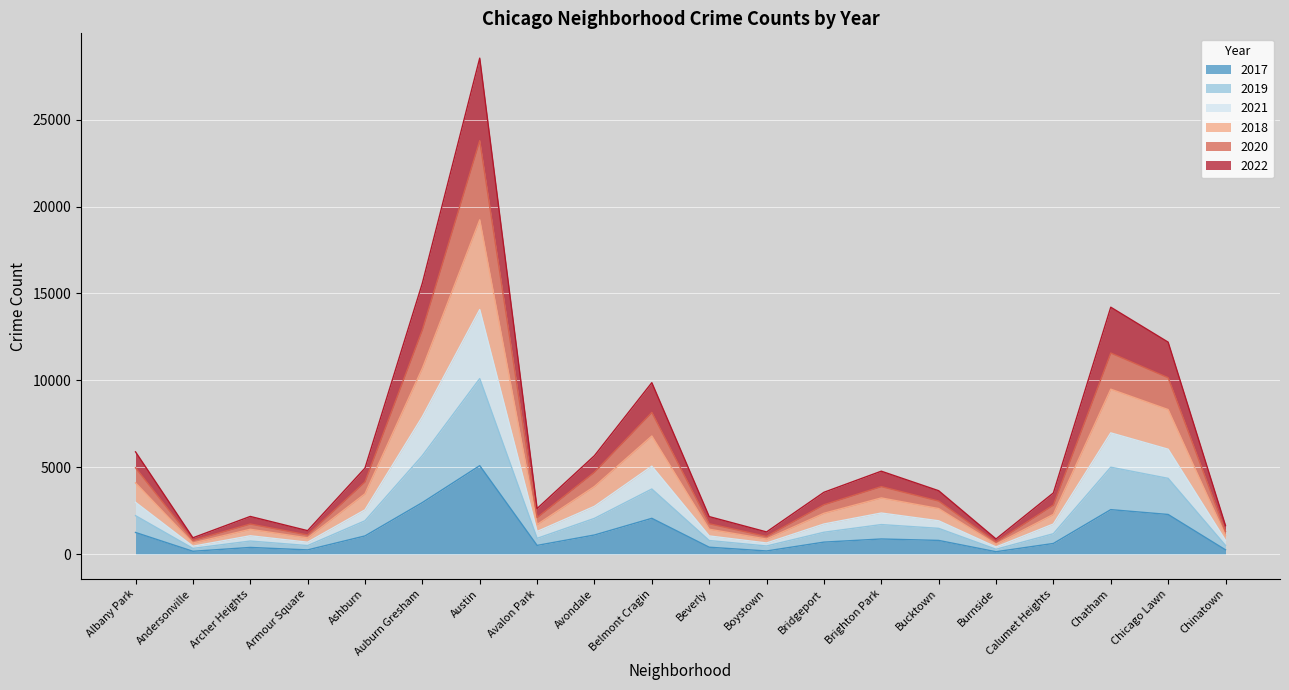

At which category is the sum across all series the highest?

Austin